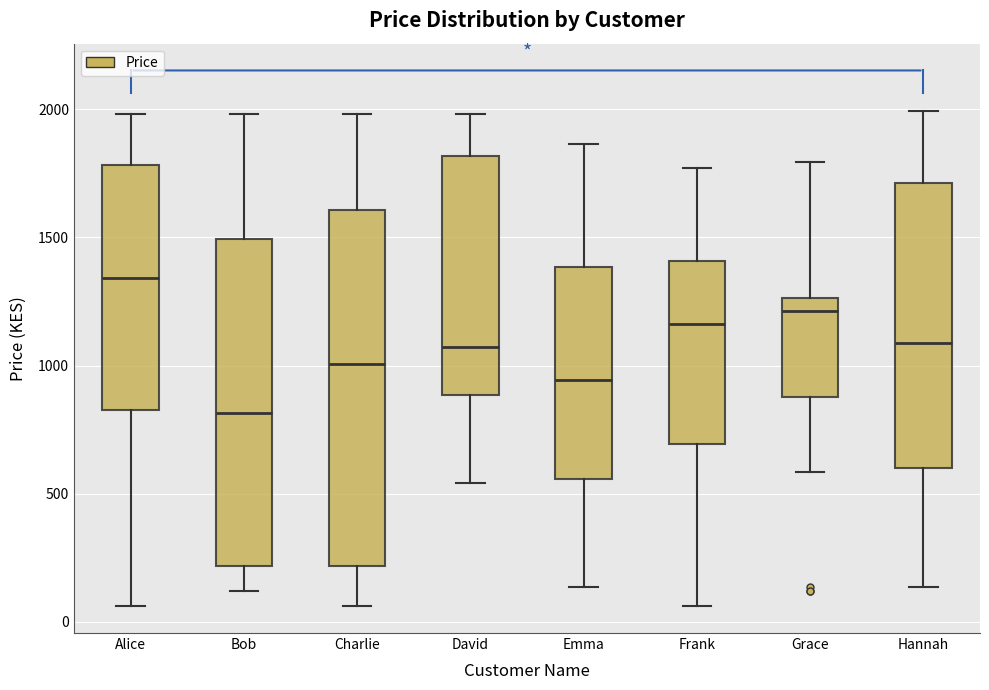

Reading left to right, read every box against the y-axis: the position of its median line, the range the box covers, and the ends of its whiskers. The values are not printed on the chart, so give them approximately, as read against the axis.

Alice: median 1350, box 850 to 1800, whiskers 50 to 2000
Bob: median 800, box 200 to 1500, whiskers 100 to 2000
Charlie: median 1000, box 200 to 1600, whiskers 50 to 2000
David: median 1050, box 900 to 1800, whiskers 550 to 2000
Emma: median 950, box 550 to 1400, whiskers 150 to 1850
Frank: median 1150, box 700 to 1400, whiskers 50 to 1750
Grace: median 1200, box 900 to 1250, whiskers 600 to 1800
Hannah: median 1100, box 600 to 1700, whiskers 150 to 2000